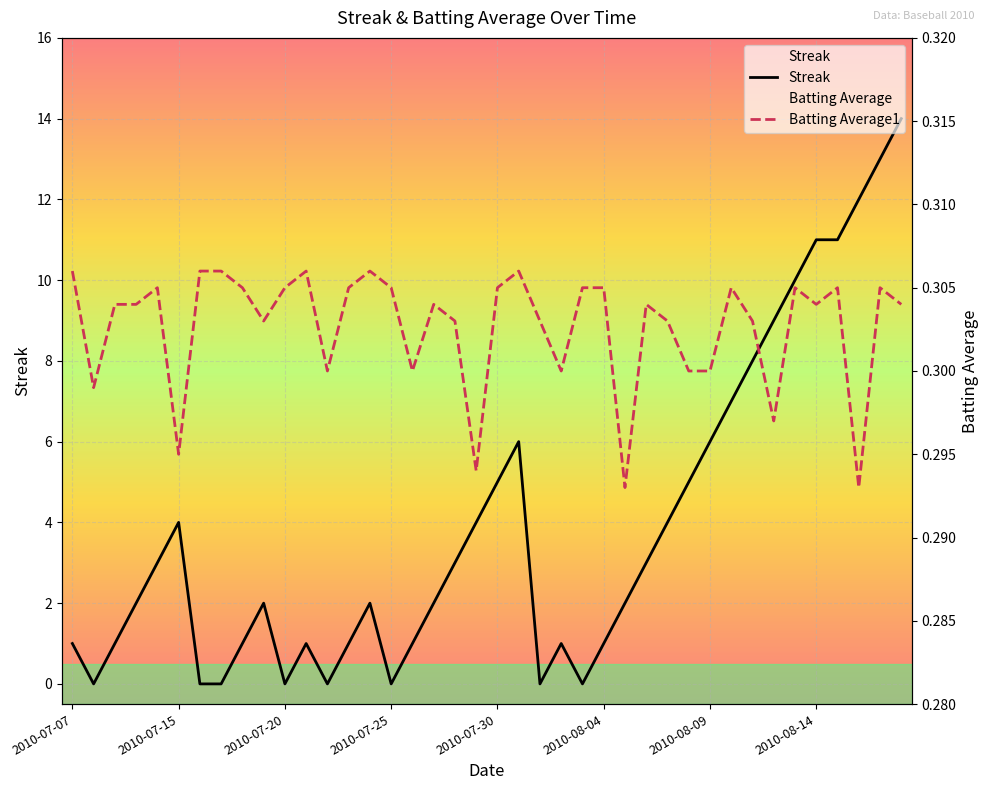

Reading left to right, list all the values displayed in this chart.

Streak: 2010-07-07=1.0	2010-07-08=0.0	2010-07-09=1.0	2010-07-10=2.0	2010-07-11=3.0	2010-07-15=4.0	2010-07-16=0.0	2010-07-17=0.0	2010-07-18=1.0	2010-07-19=2.0	2010-07-20=0.0	2010-07-21=1.0	2010-07-22=0.0	2010-07-23=1.0	2010-07-24=2.0	2010-07-25=0.0	2010-07-26=1.0	2010-07-27=2.0	2010-07-28=3.0	2010-07-29=4.0	2010-07-30=5.0	2010-07-31=6.0	2010-08-01=0.0	2010-08-02=1.0	2010-08-03=0.0	2010-08-04=1.0	2010-08-05=2.0	2010-08-06=3.0	2010-08-07=4.0	2010-08-08=5.0	2010-08-09=6.0	2010-08-10=7.0	2010-08-11=8.0	2010-08-12=9.0	2010-08-13=10.0	2010-08-14=11.0	2010-08-15=11.0	2010-08-16=12.0	2010-08-17=13.0	2010-08-18=14.0
Batting Average1: 2010-07-07=0.3	2010-07-08=0.3	2010-07-09=0.3	2010-07-10=0.3	2010-07-11=0.3	2010-07-15=0.3	2010-07-16=0.3	2010-07-17=0.3	2010-07-18=0.3	2010-07-19=0.3	2010-07-20=0.3	2010-07-21=0.3	2010-07-22=0.3	2010-07-23=0.3	2010-07-24=0.3	2010-07-25=0.3	2010-07-26=0.3	2010-07-27=0.3	2010-07-28=0.3	2010-07-29=0.3	2010-07-30=0.3	2010-07-31=0.3	2010-08-01=0.3	2010-08-02=0.3	2010-08-03=0.3	2010-08-04=0.3	2010-08-05=0.3	2010-08-06=0.3	2010-08-07=0.3	2010-08-08=0.3	2010-08-09=0.3	2010-08-10=0.3	2010-08-11=0.3	2010-08-12=0.3	2010-08-13=0.3	2010-08-14=0.3	2010-08-15=0.3	2010-08-16=0.3	2010-08-17=0.3	2010-08-18=0.3